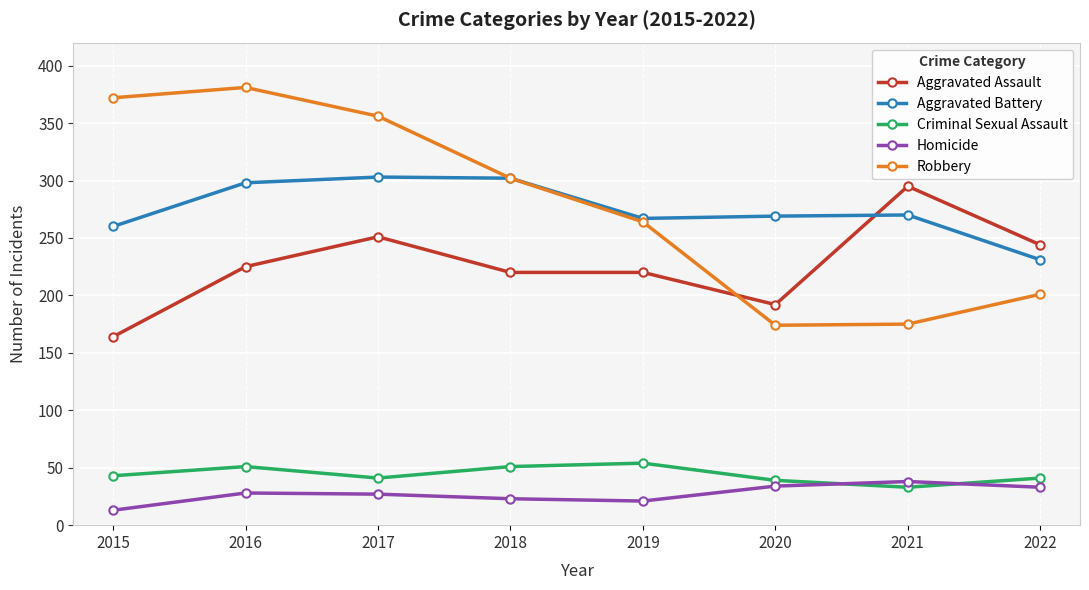

How many lines are shown in the chart?

5